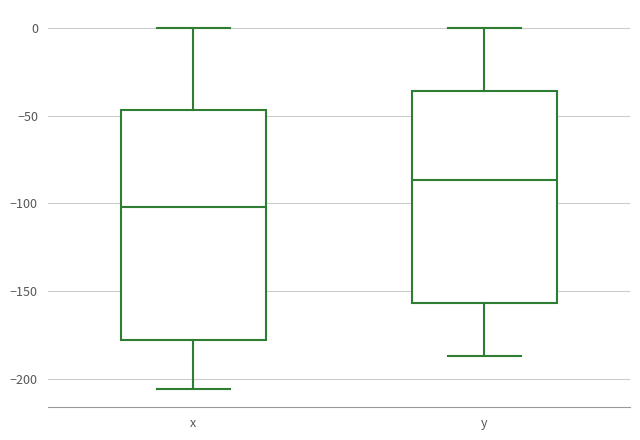

Which box has the highest median line?

y